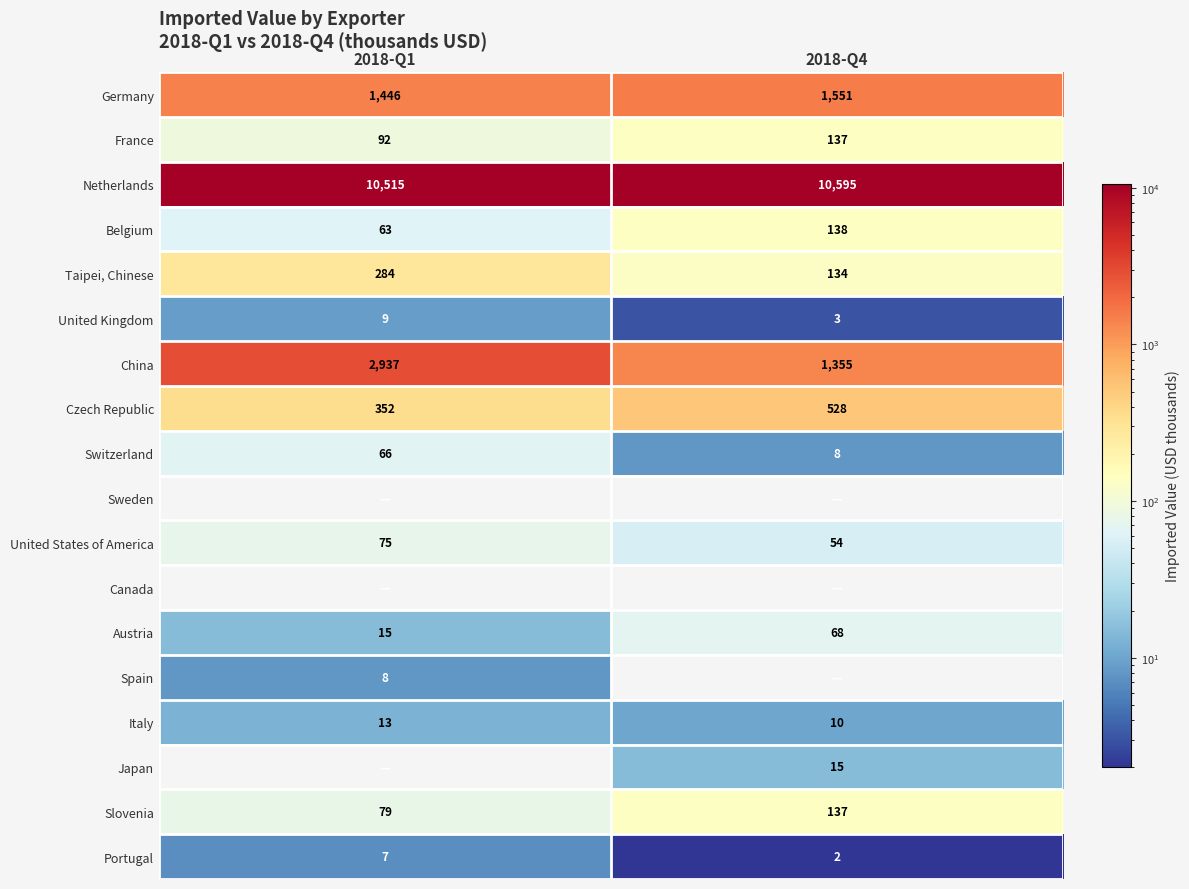

List the labels in order of United States of America value, largest first.

2018-Q1, 2018-Q4